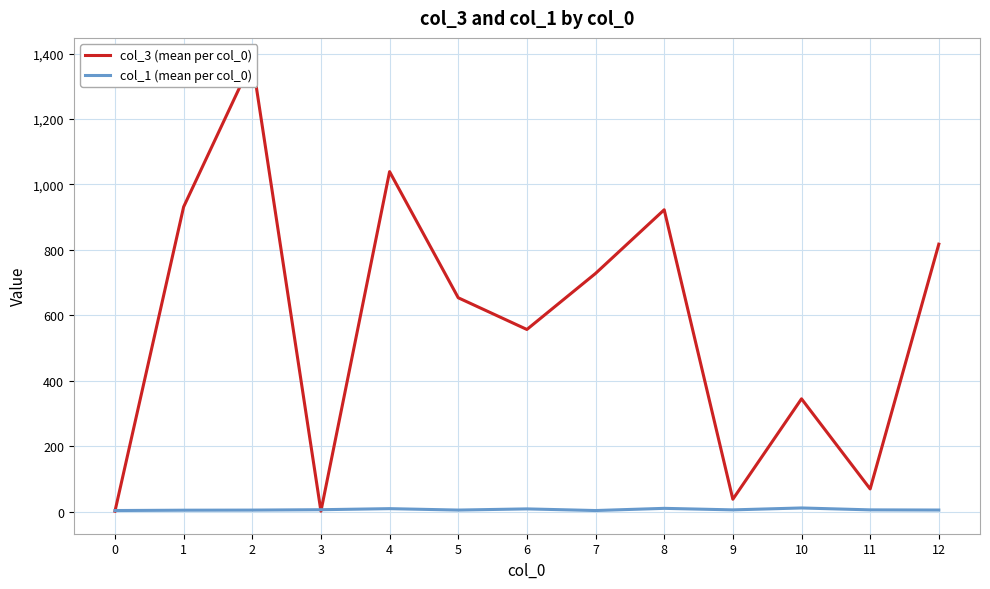

Which series changed the most between 7 and 12?

col_3 (mean per col_0)